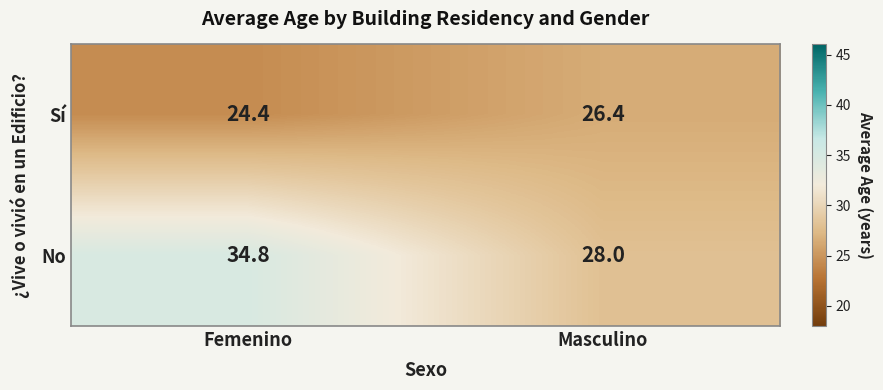

What is the approximate value of Sí at Femenino?

24.4